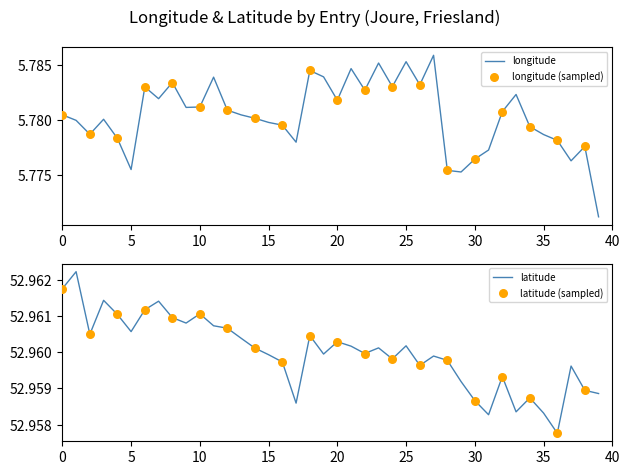

Is the value of latitude at 39 greater than the value of longitude at 23?

Yes